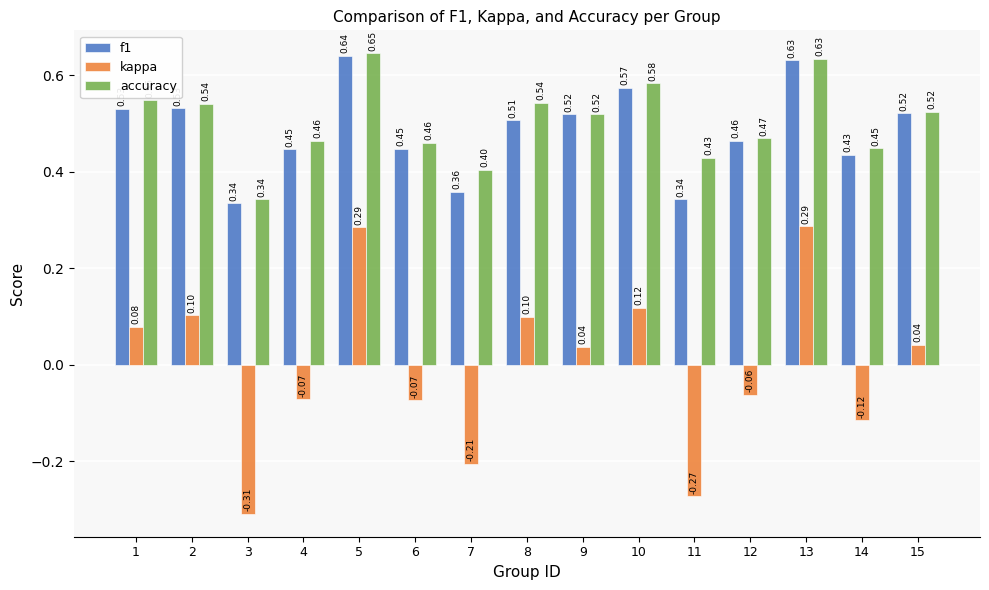

Between 2 and 9, which series saw the biggest shift?

kappa